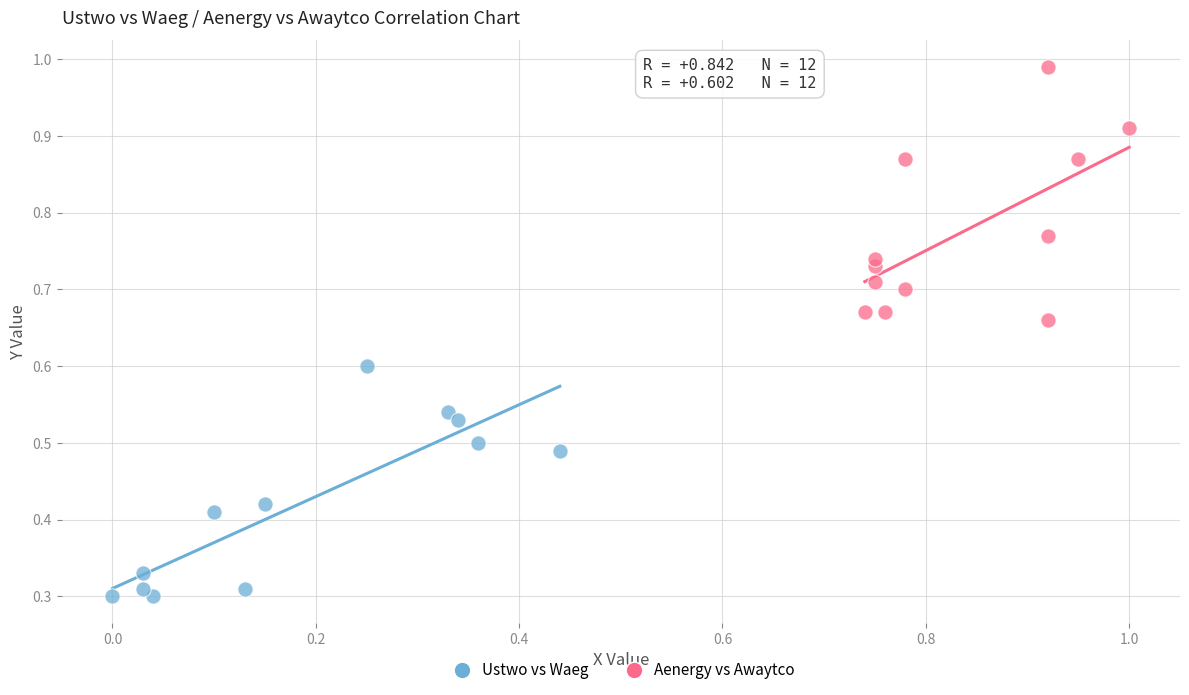

Which series contains the lowest Y value?

Ustwo vs Waeg